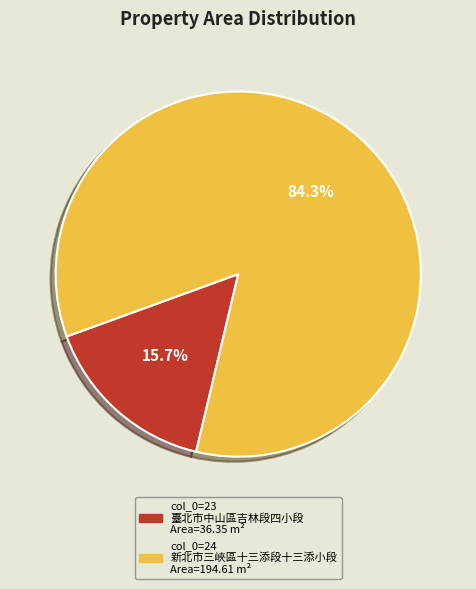

Does any single category account for the majority?

Yes